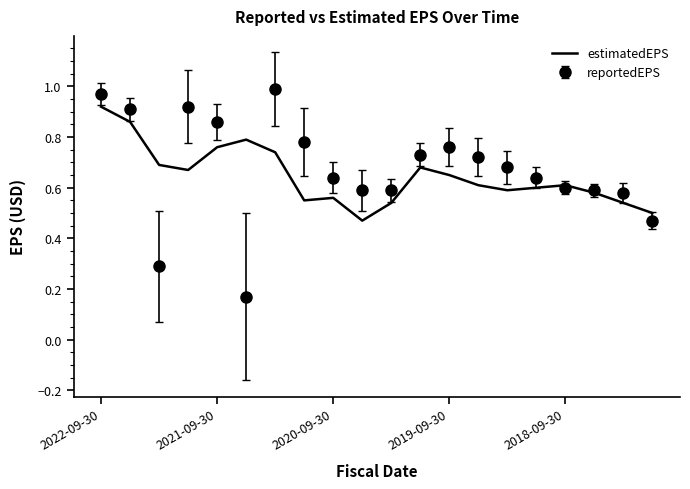

Rank the series by their maximum value, from lowest to highest.

estimatedEPS, reportedEPS